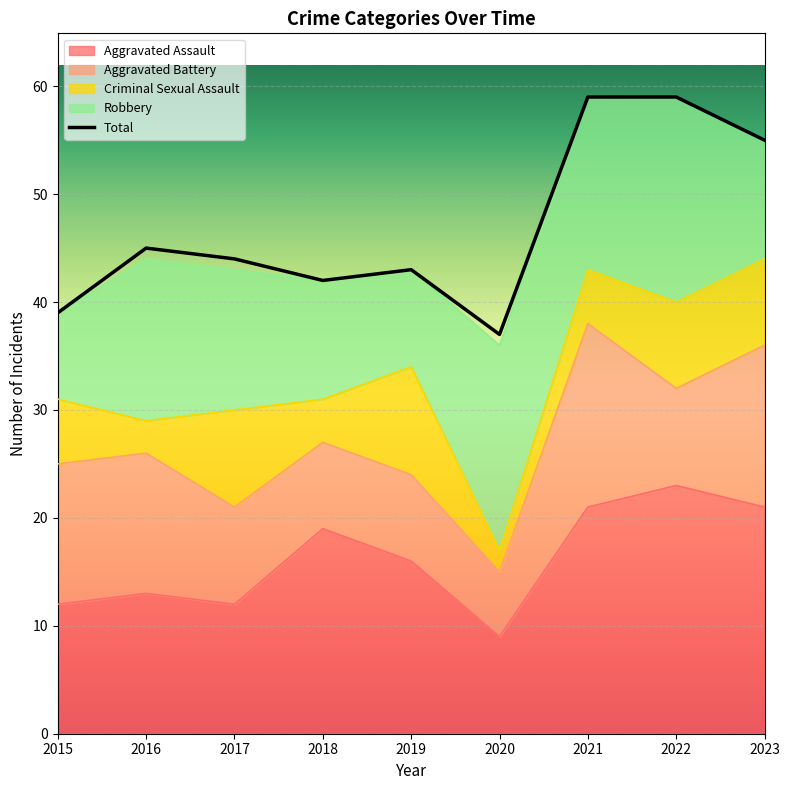

How many lines are shown in the chart?

5